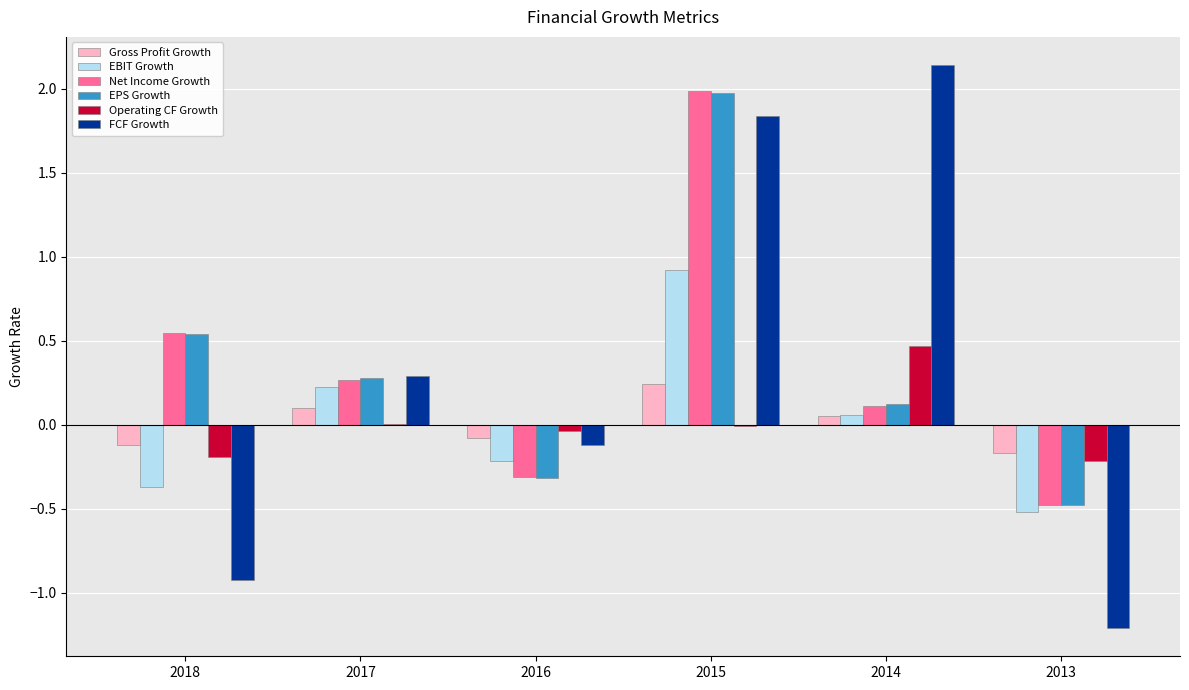

Which series changed the most between 2015 and 2014?

Net Income Growth